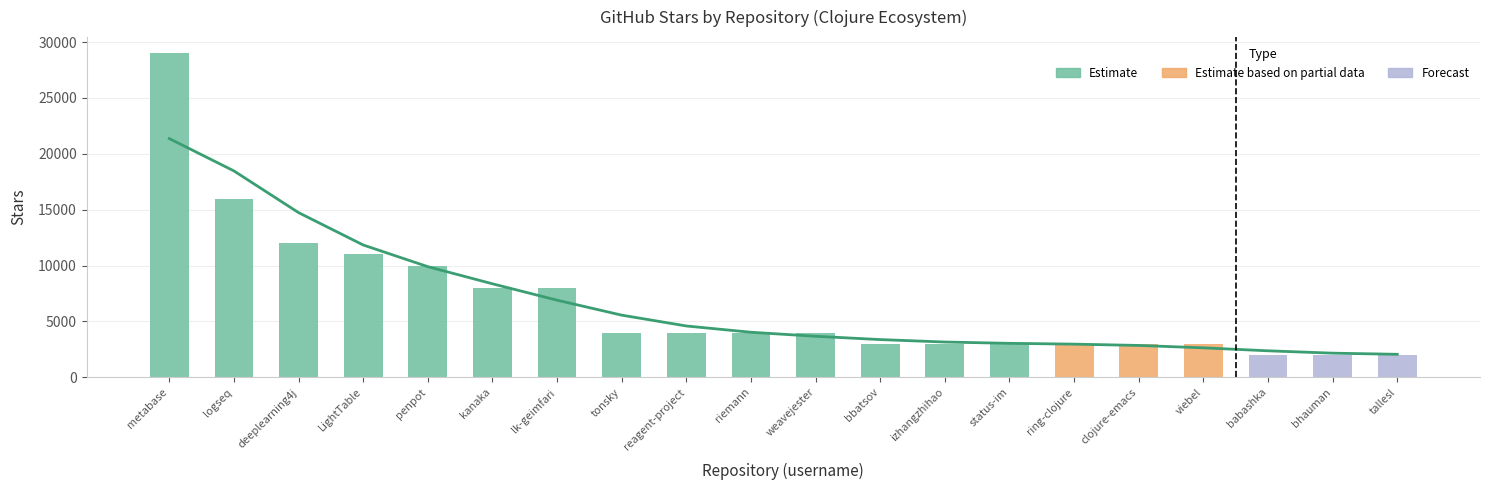

Where does the data first go above 4000?

metabase